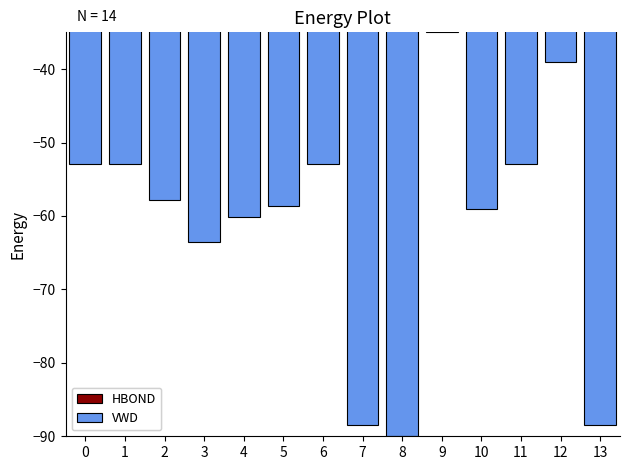

At which category does the chart reach its minimum across all series?

8